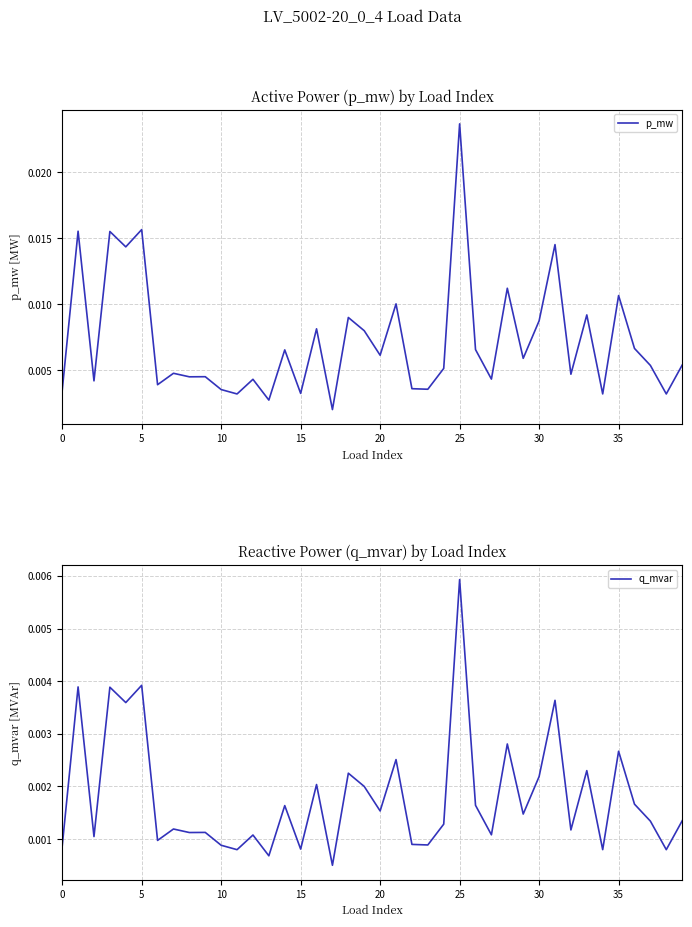

How many lines are shown in the chart?

2